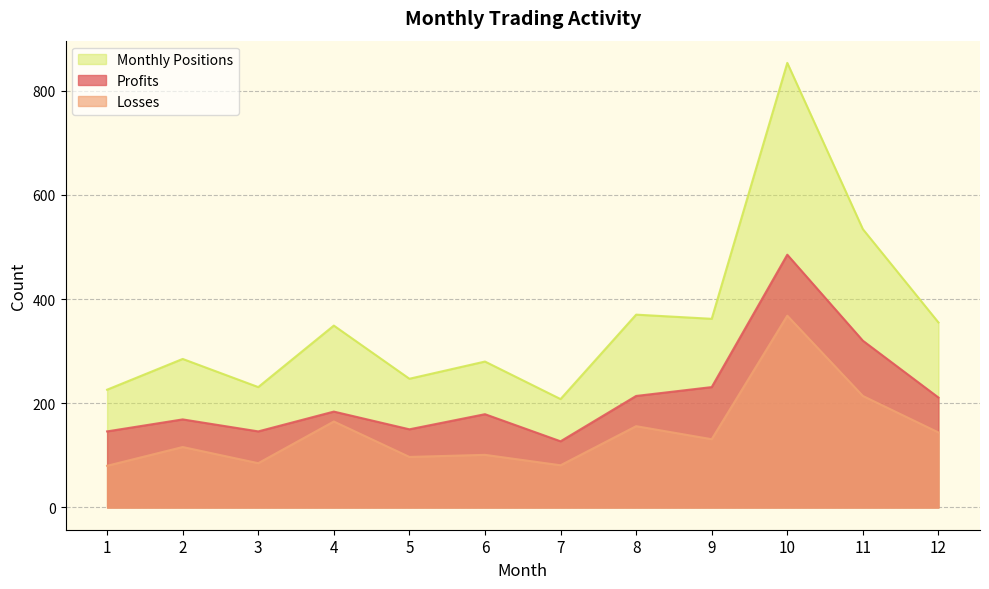

What value does the Monthly Positions series have at 12?

355